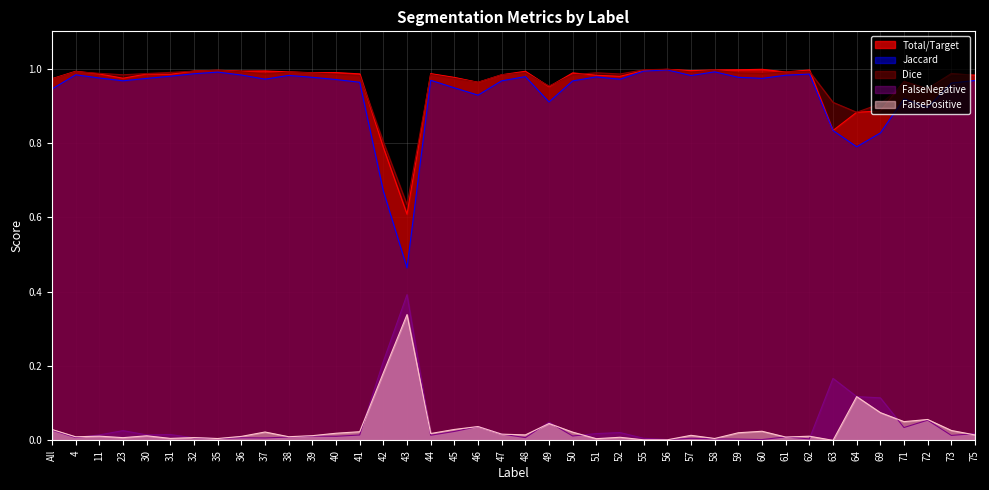

At which label does FalsePositive reach its minimum?

63